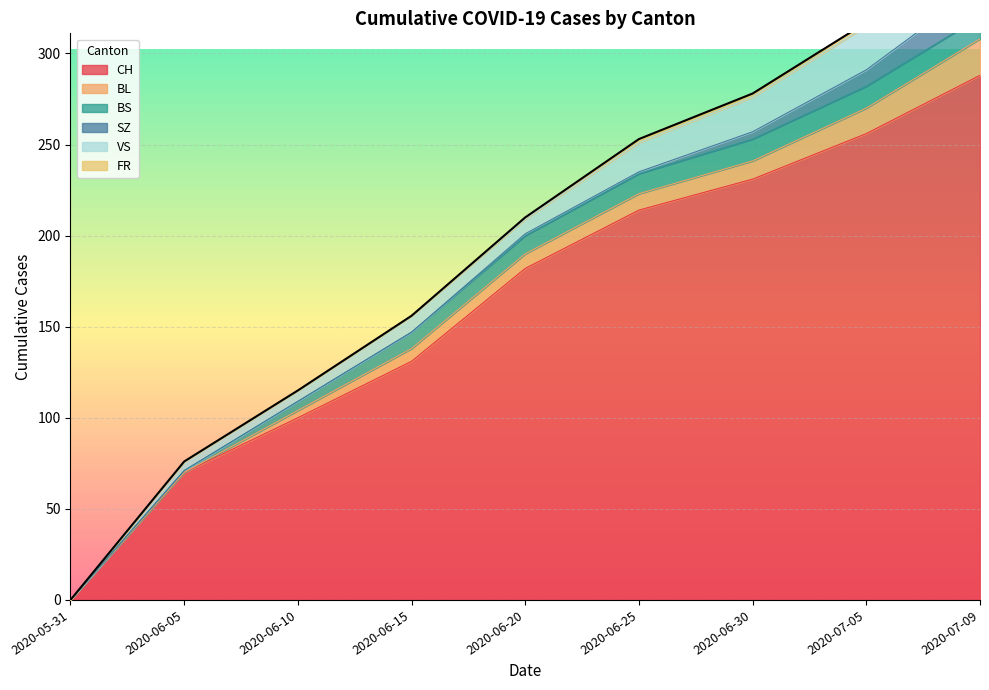

What position from the right is 2020-06-15?

6